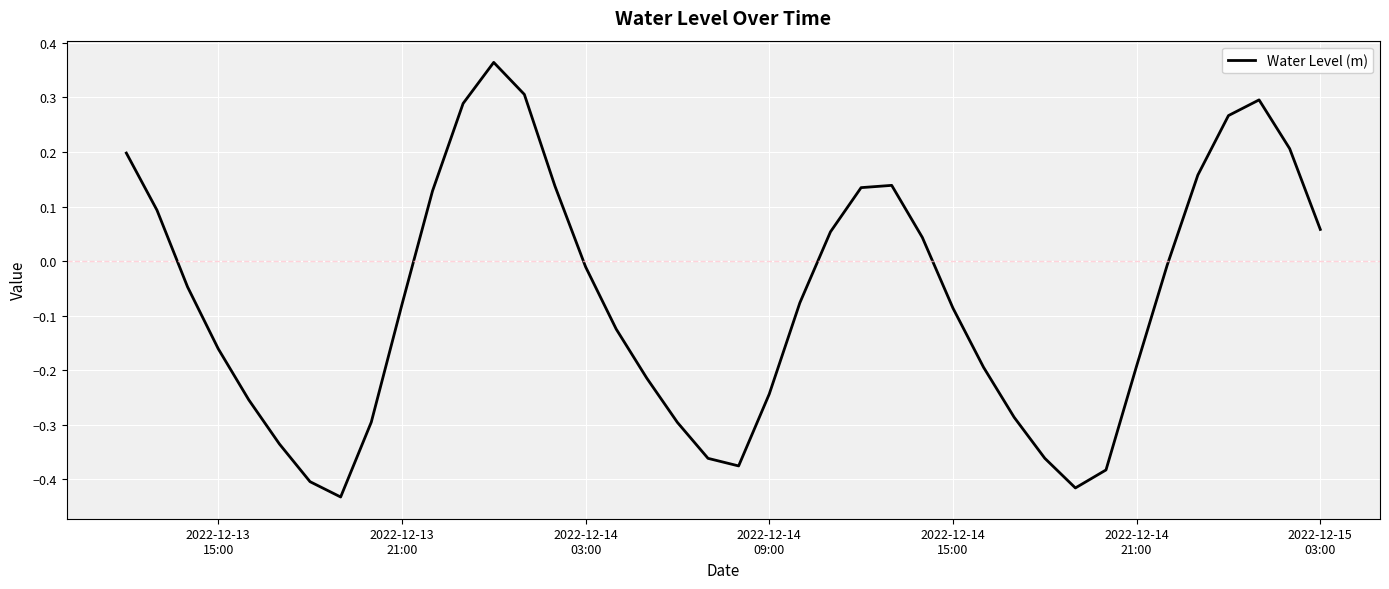

How many lines are shown in the chart?

1